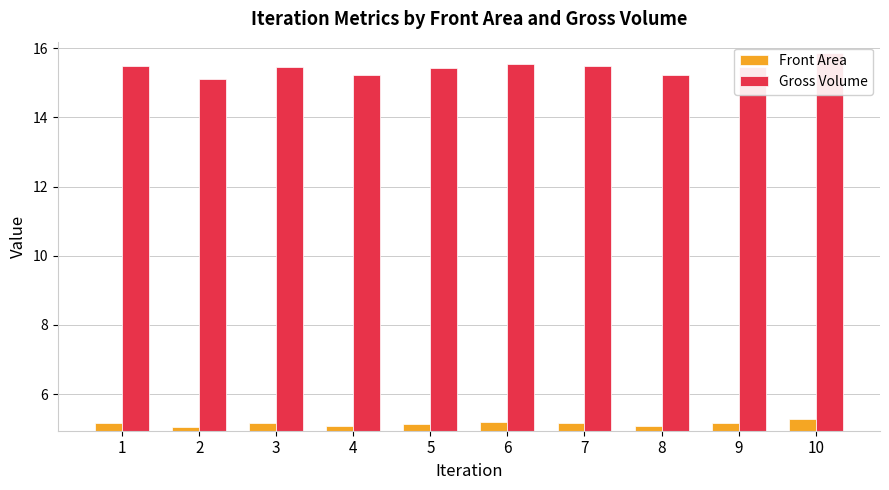

Reading right to left, list all the values displayed in this chart.

Front Area: 10=5.3	9=5.2	8=5.1	7=5.2	6=5.2	5=5.1	4=5.1	3=5.2	2=5.0	1=5.2
Gross Volume: 10=15.9	9=15.5	8=15.2	7=15.5	6=15.5	5=15.4	4=15.2	3=15.5	2=15.1	1=15.5